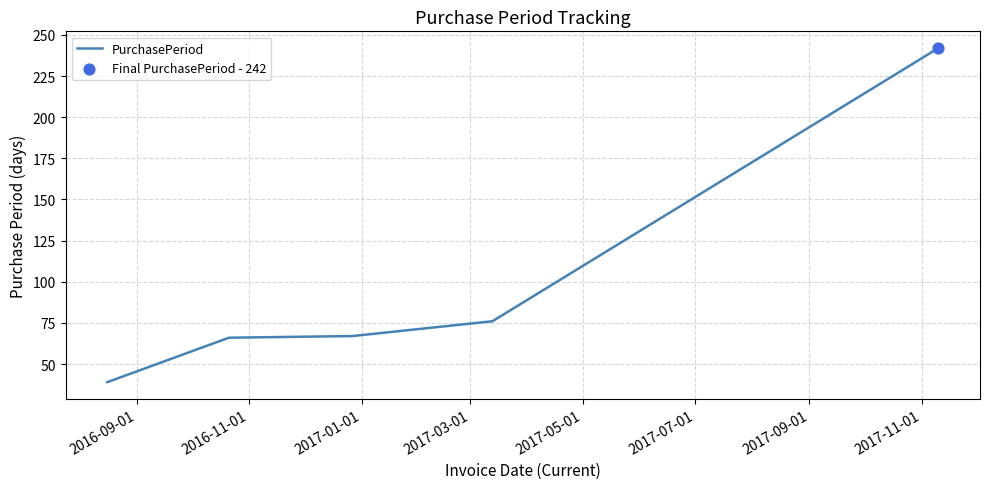

True or false: the data has more than 2 interior local peaks.

False